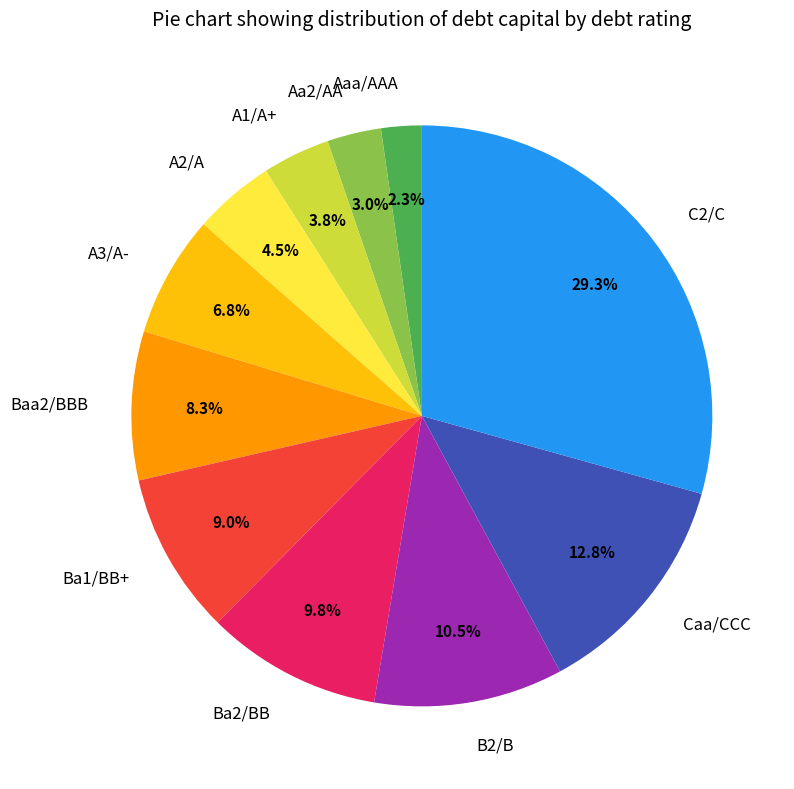

To the nearest percent, what is the combined percentage of Aa2/AA and A3/A-?

10%